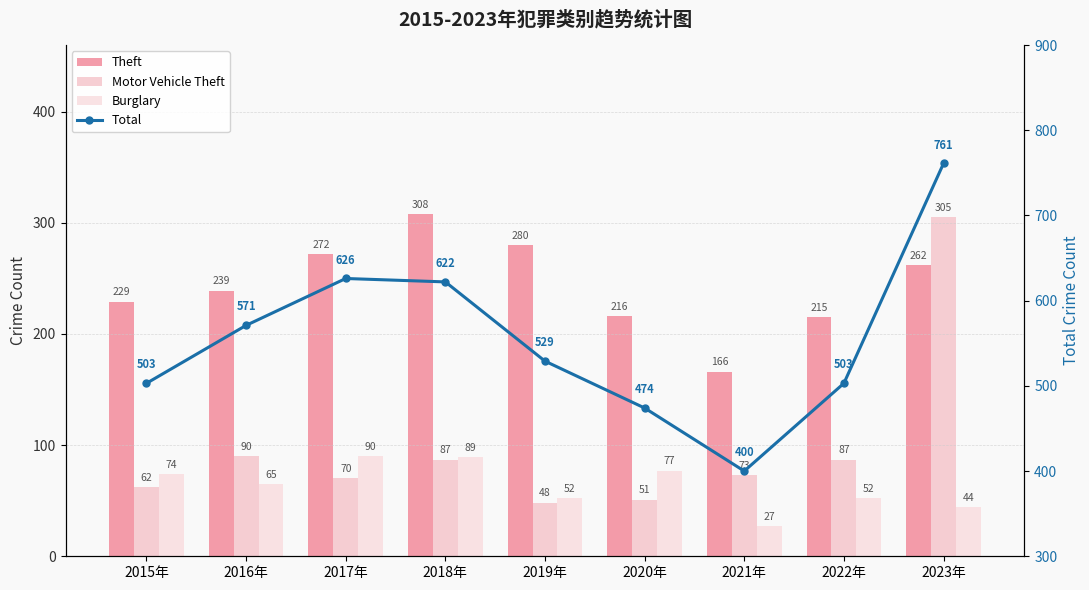

What is the value of the Motor Vehicle Theft bar at the 5th from the left?

48